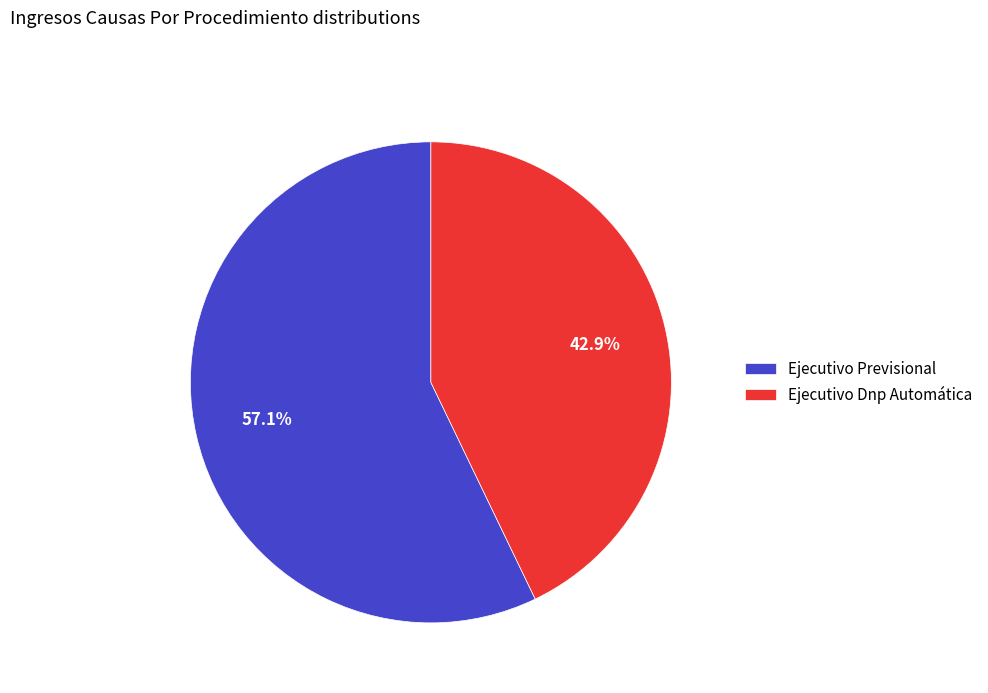

Which category accounts for the majority?

Ejecutivo Previsional